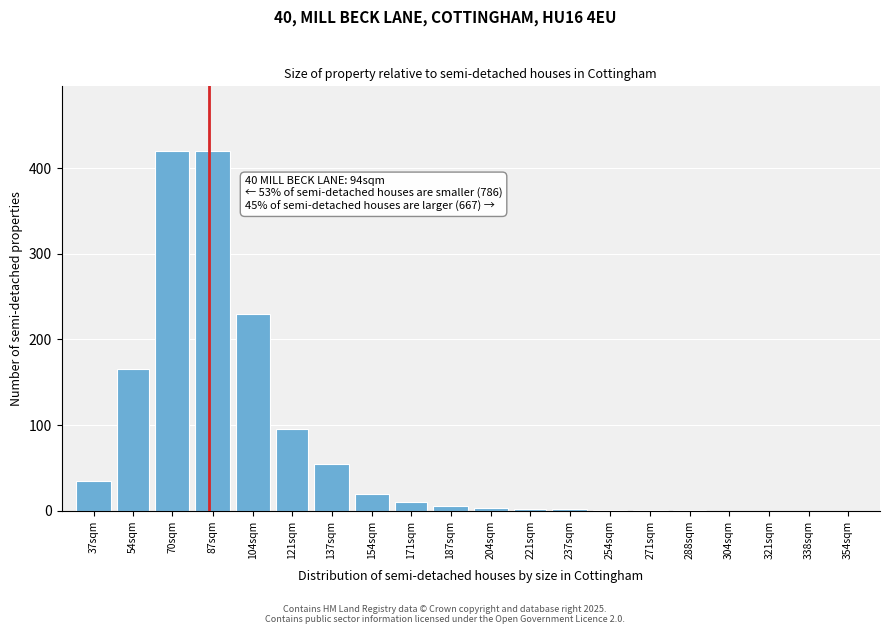

What is the change in value from 54sqm to 121sqm?

-70